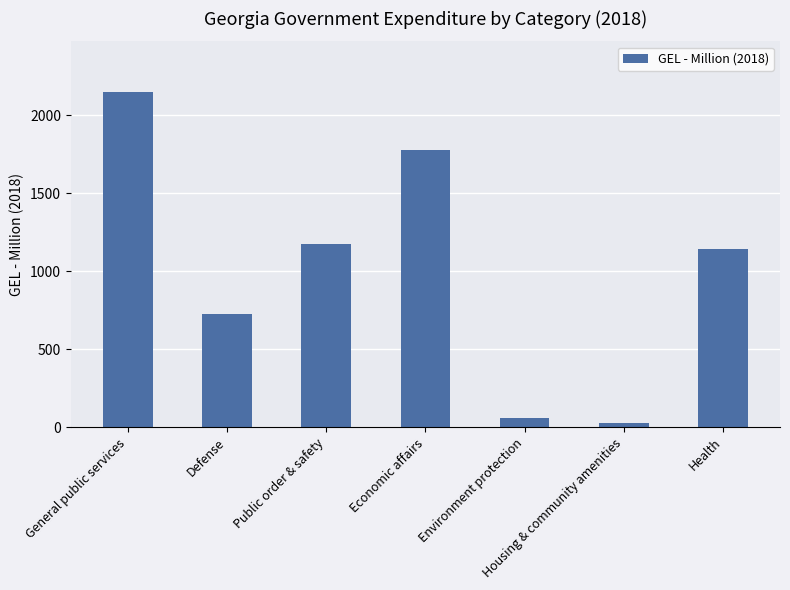

Reading left to right, extract all data points from this chart.

2149.4	724.3	1173.5	1775.9	59.5	25.3	1141.6